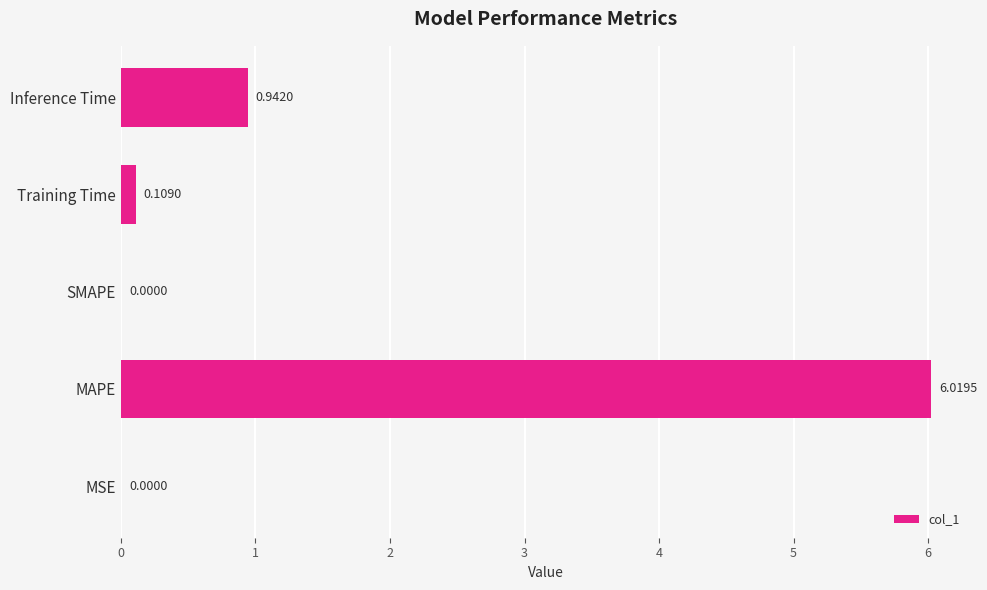

What is the change in value from MSE to MAPE?

+6.0